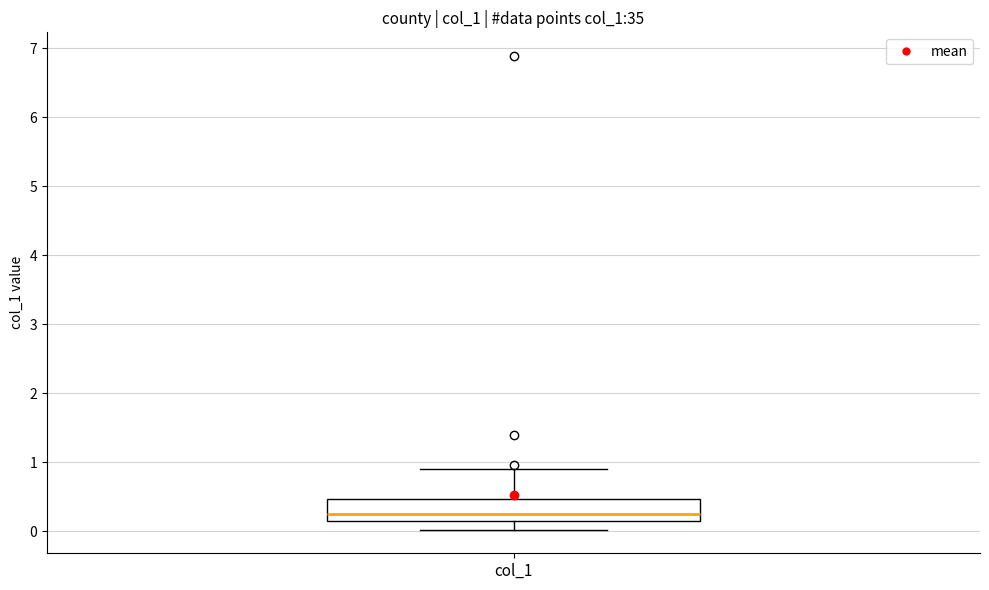

Where is the lower edge of the box for col_1 on the y-axis? The values are not printed on the chart, so give them approximately, as read against the axis.

0.1